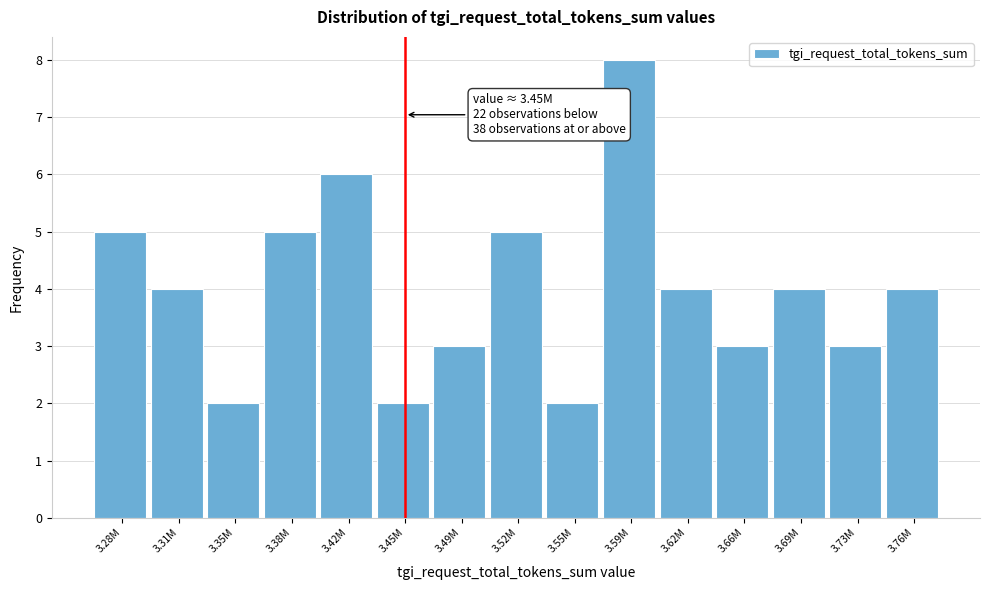

Reading left to right, transcribe all the data shown in this chart.

3.28M=5	3.31M=4	3.35M=2	3.38M=5	3.42M=6	3.45M=2	3.49M=3	3.52M=5	3.55M=2	3.59M=8	3.62M=4	3.66M=3	3.69M=4	3.73M=3	3.76M=4